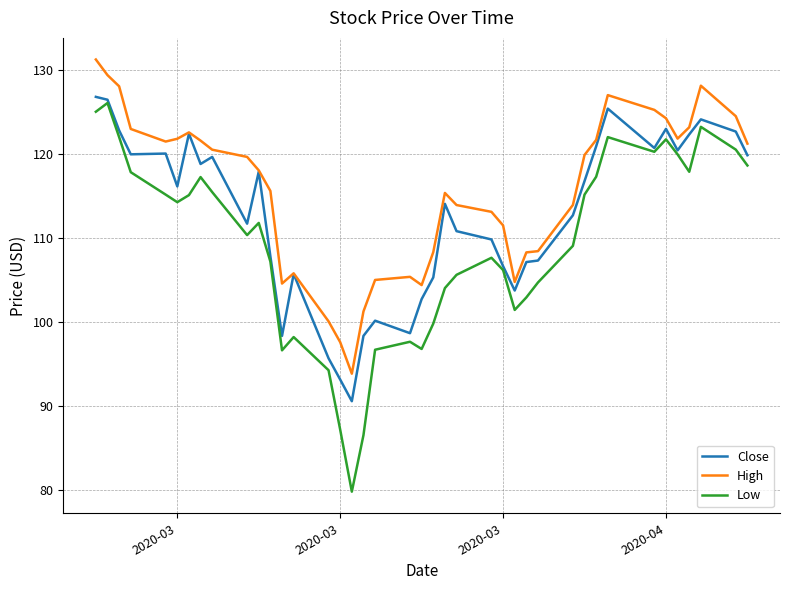

True or false: High and Low intersect in this chart.

False